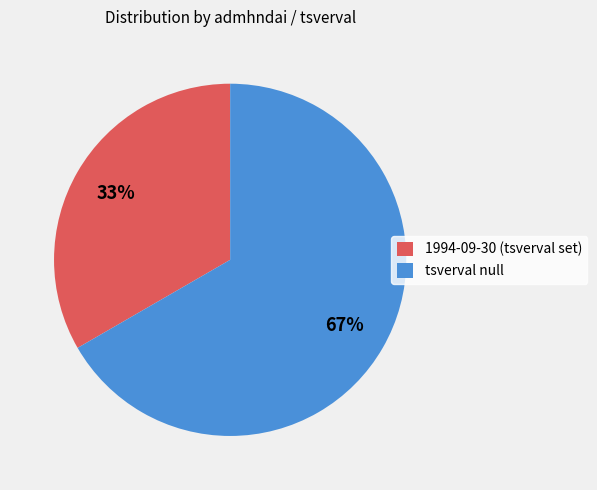

Which category has the smallest portion of the pie?

1994-09-30 (tsverval set)